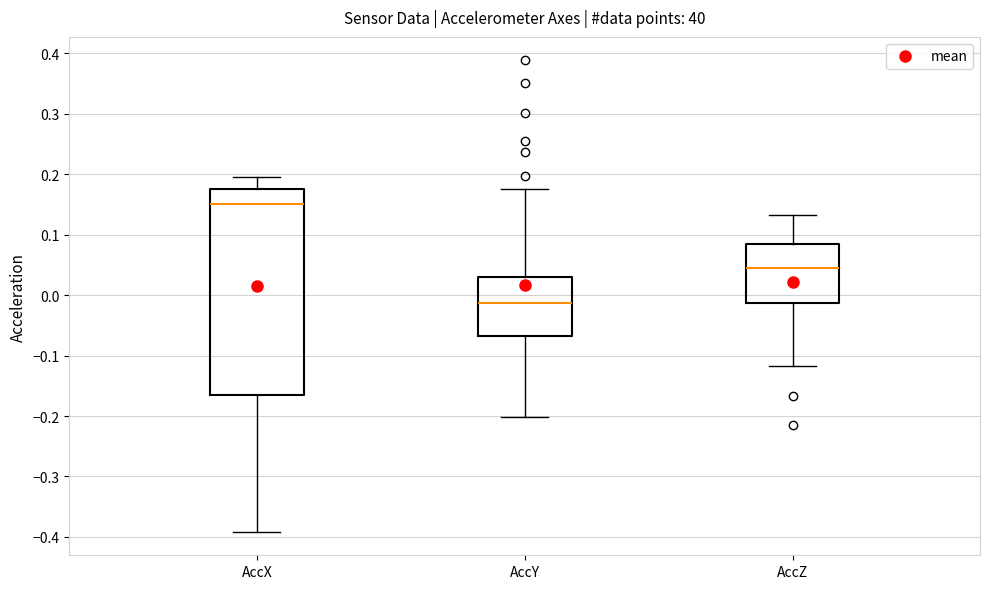

Reading left to right, transcribe this box plot: for each box, give where its median line is, the range the box spans, and where its two whiskers end, as read against the y-axis. The values are not printed on the chart, so give them approximately, as read against the axis.

AccX: median 0.15, box -0.16 to 0.18, whiskers -0.39 to 0.20
AccY: median -0.01, box -0.07 to 0.03, whiskers -0.20 to 0.17
AccZ: median 0.05, box -0.01 to 0.08, whiskers -0.12 to 0.13